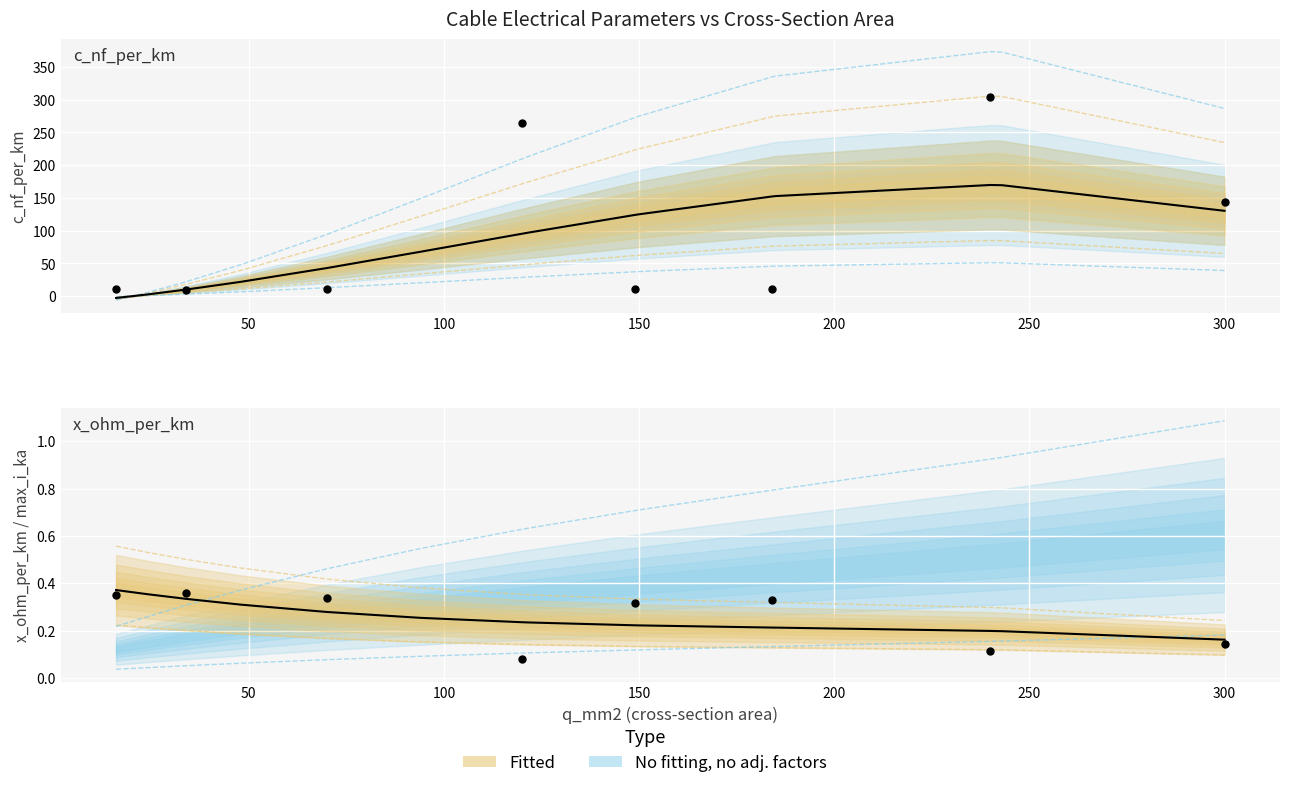

At how many categories does at least one series exceed 214?

4